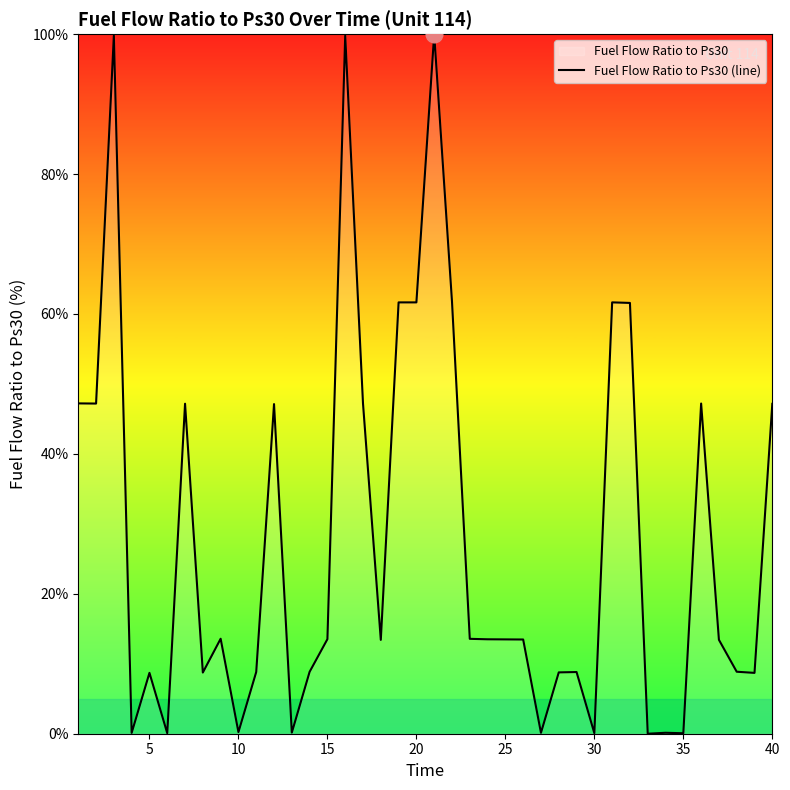

What is the difference between the maximum and minimum values?

100.0